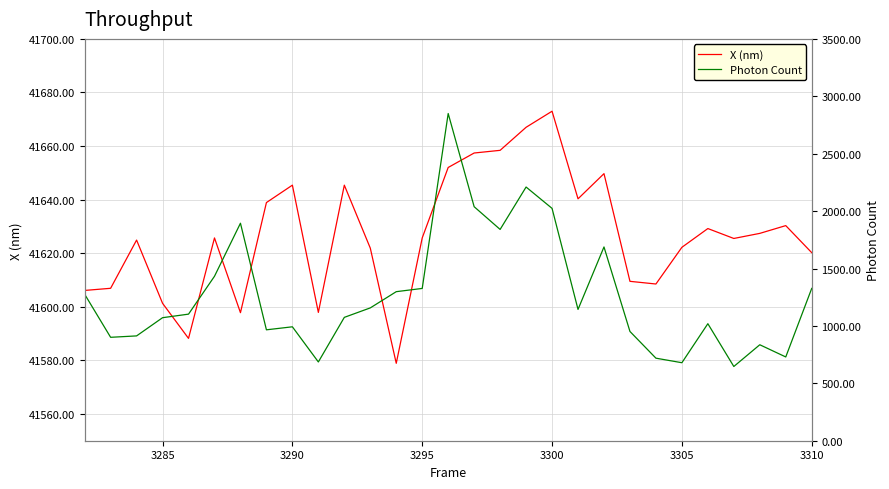

What is the minimum value for Photon Count?

646.5